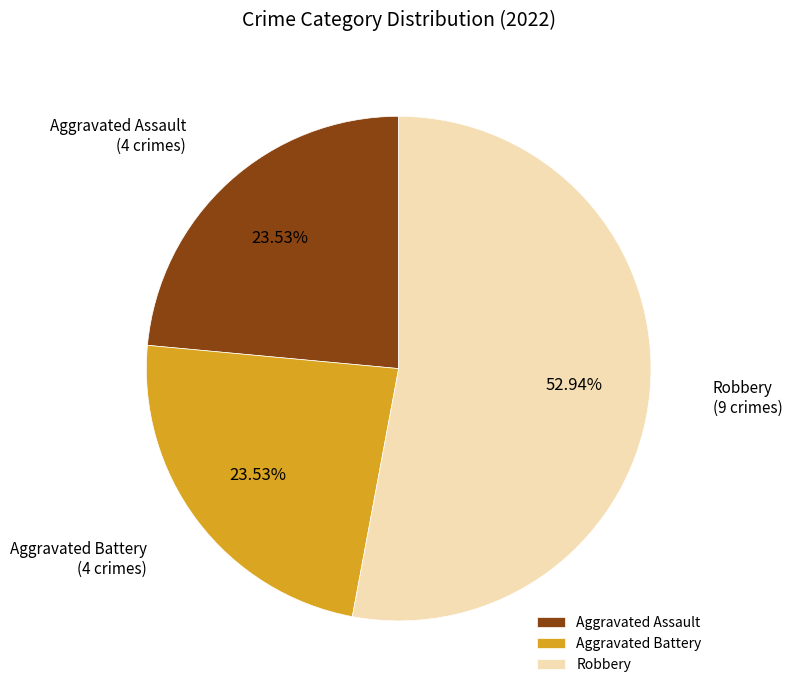

Which slice is the largest?

Robbery